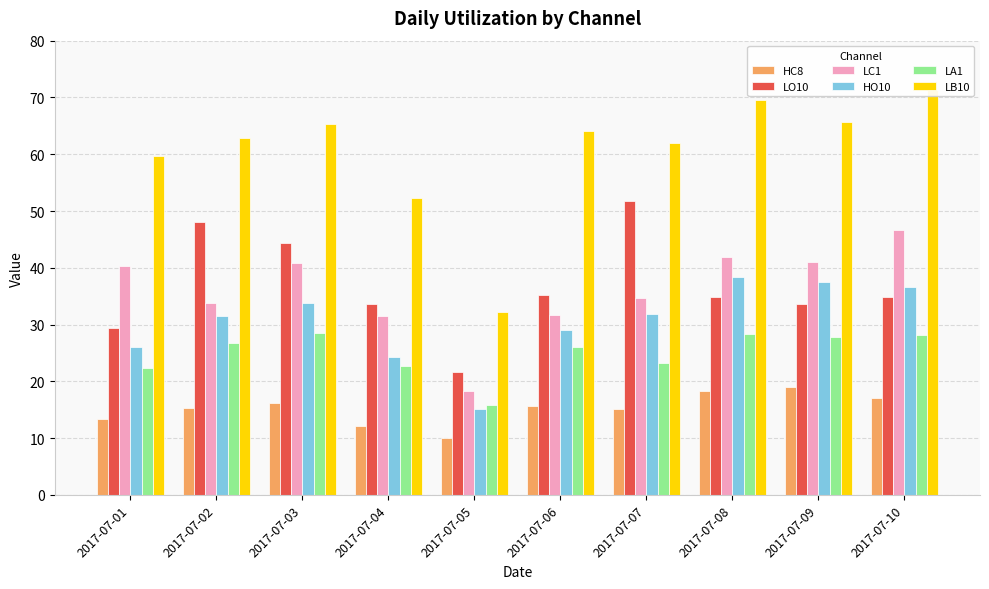

List the series in order of their peak value, highest first.

LB10, LO10, LC1, HO10, LA1, HC8